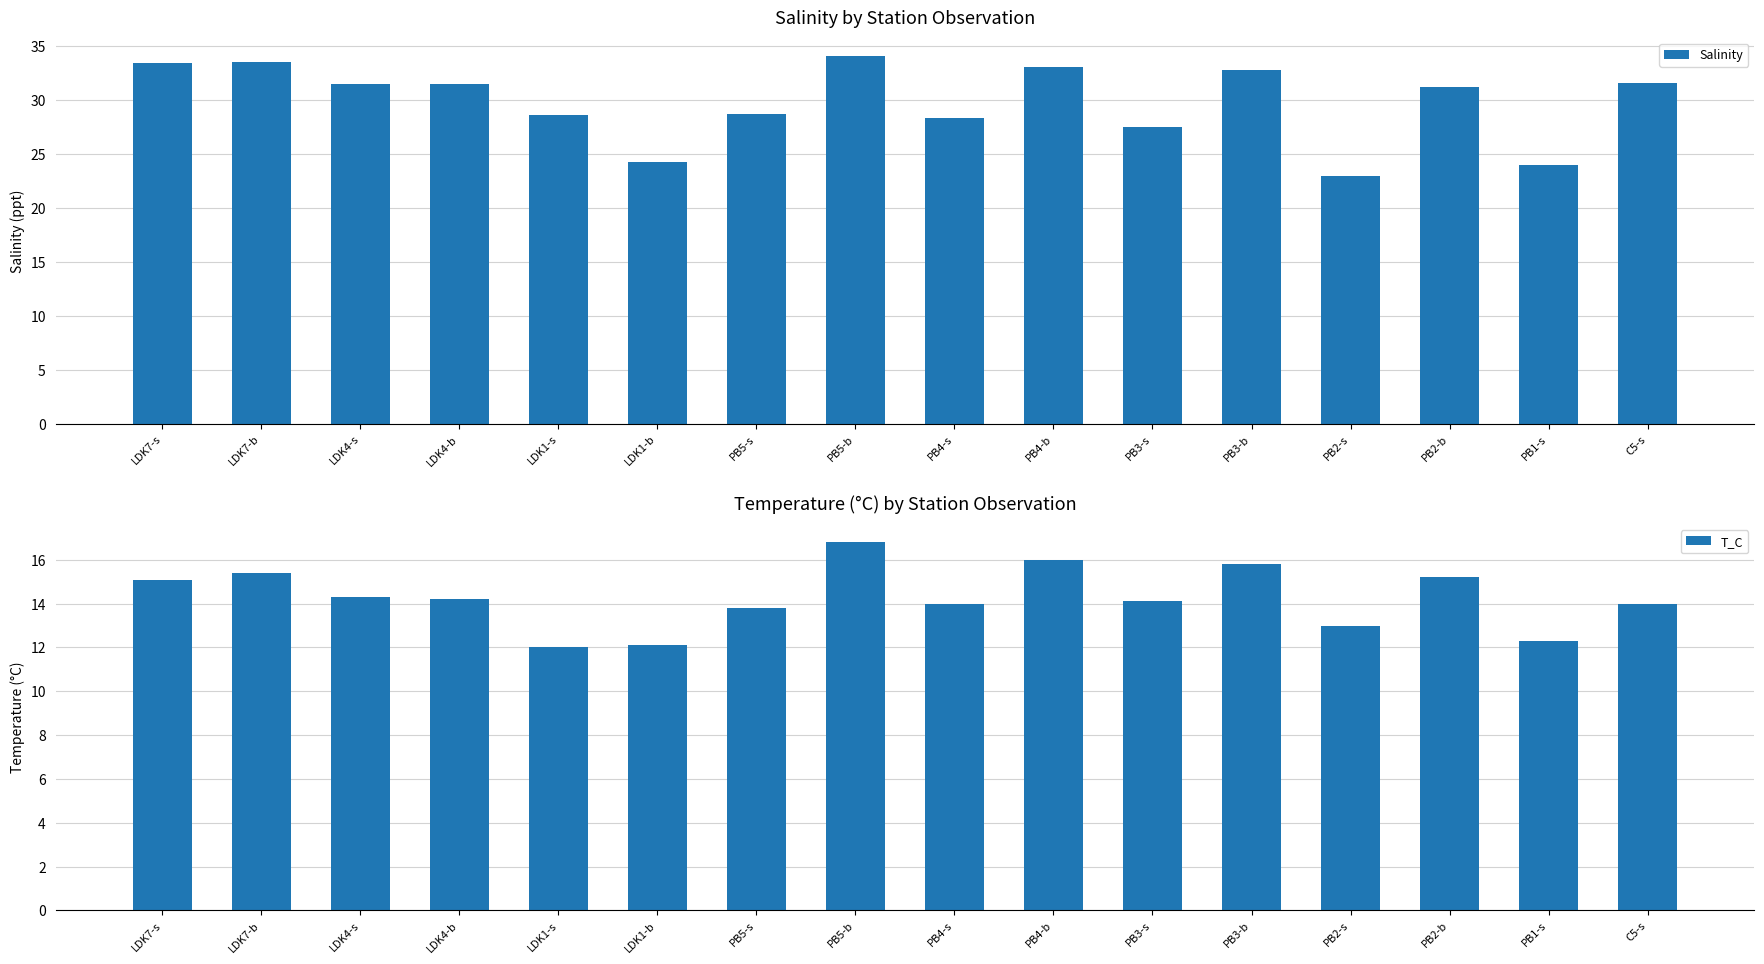

Are the bars grouped side by side (vs. stacked)?

Yes